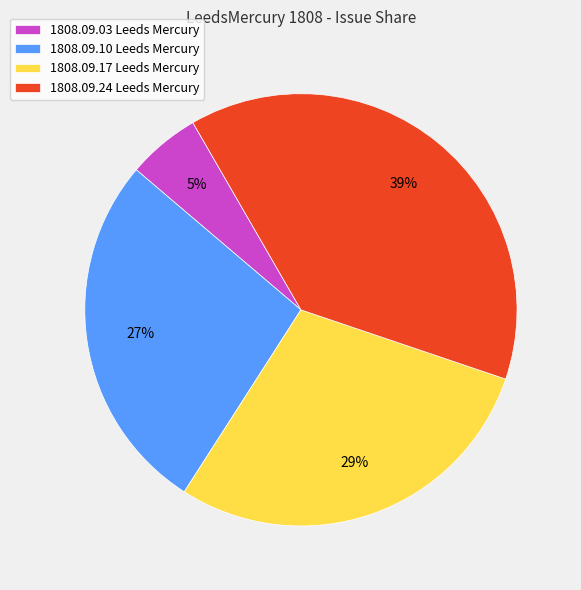

Is it true that 1808.09.24 Leeds Mercury is 39% of the pie?

True